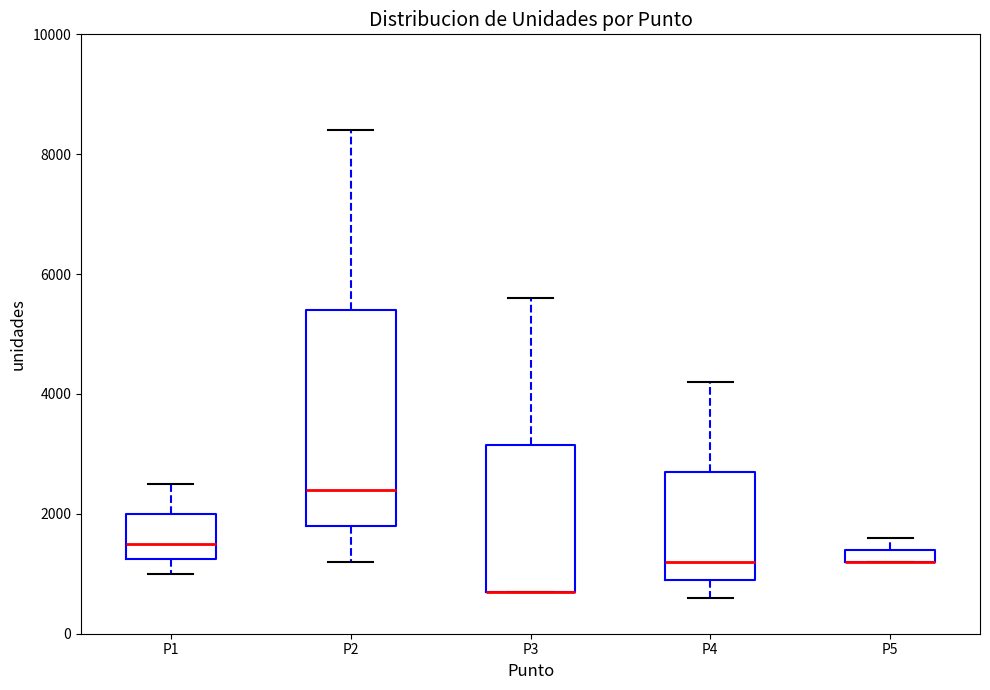

Where does the median line of the box for P4 sit on the y-axis? The values are not printed on the chart, so give them approximately, as read against the axis.

1200